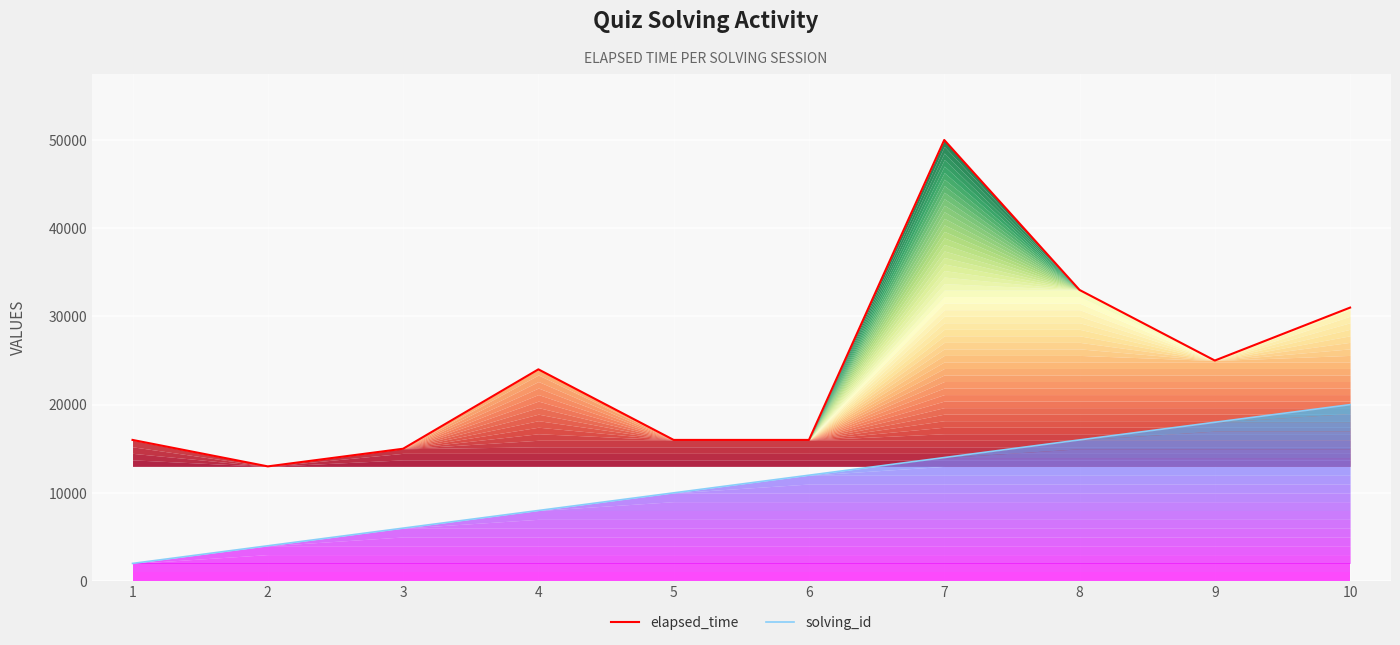

How many lines are shown in the chart?

2